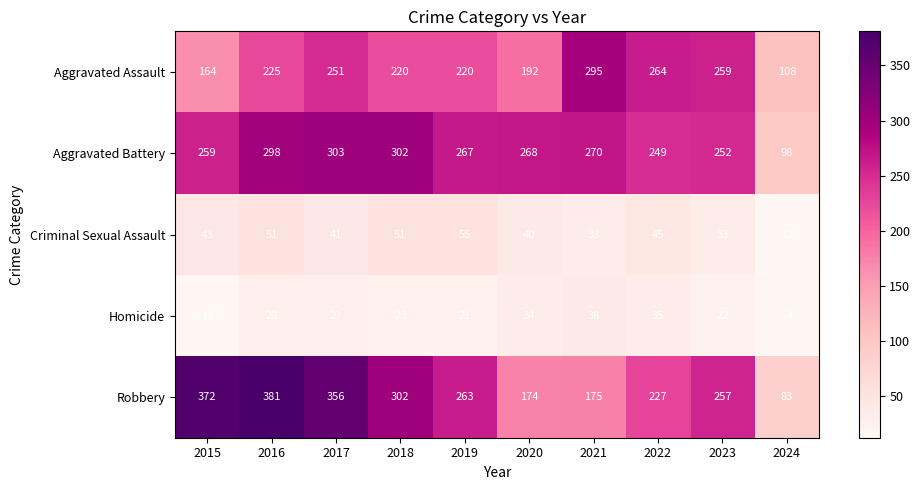

True or false: Aggravated Assault has a value of 151 at 2023.

False